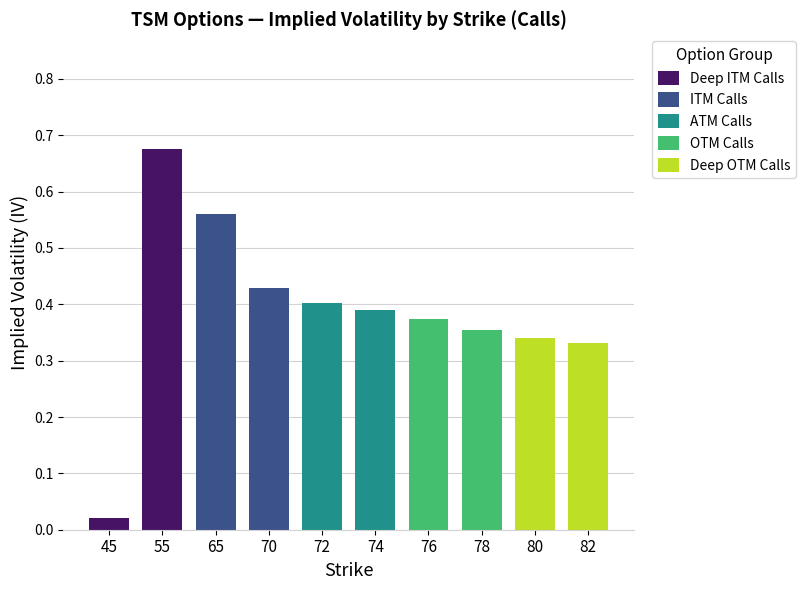

The up series shows 0.1 at 79. True or false?

False